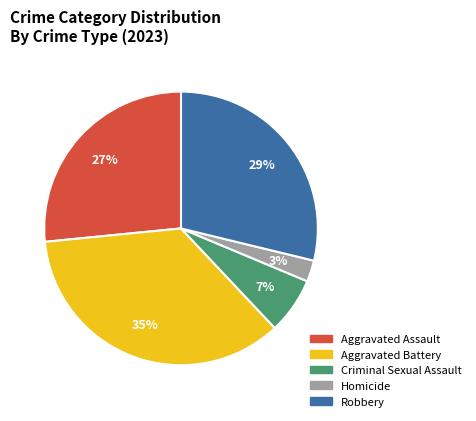

To the nearest percent, what percentage of the pie is Robbery?

29%